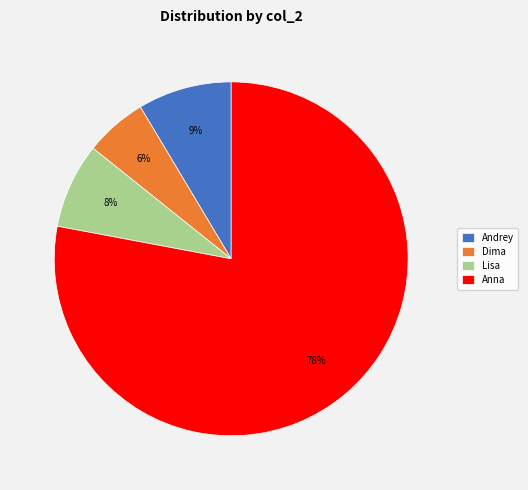

Approximately how many times larger is the value at Andrey compared to Dima?

1.5